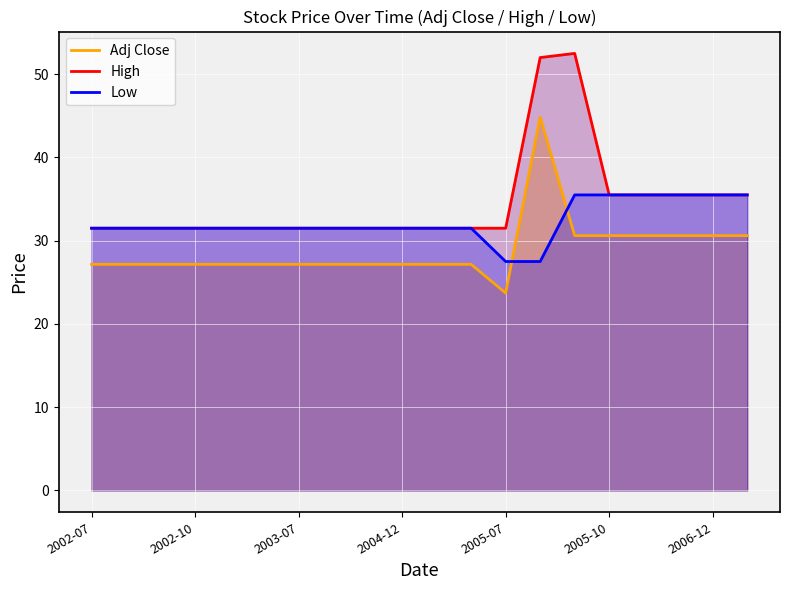

At which category does the chart reach its minimum across all series?

2005-07